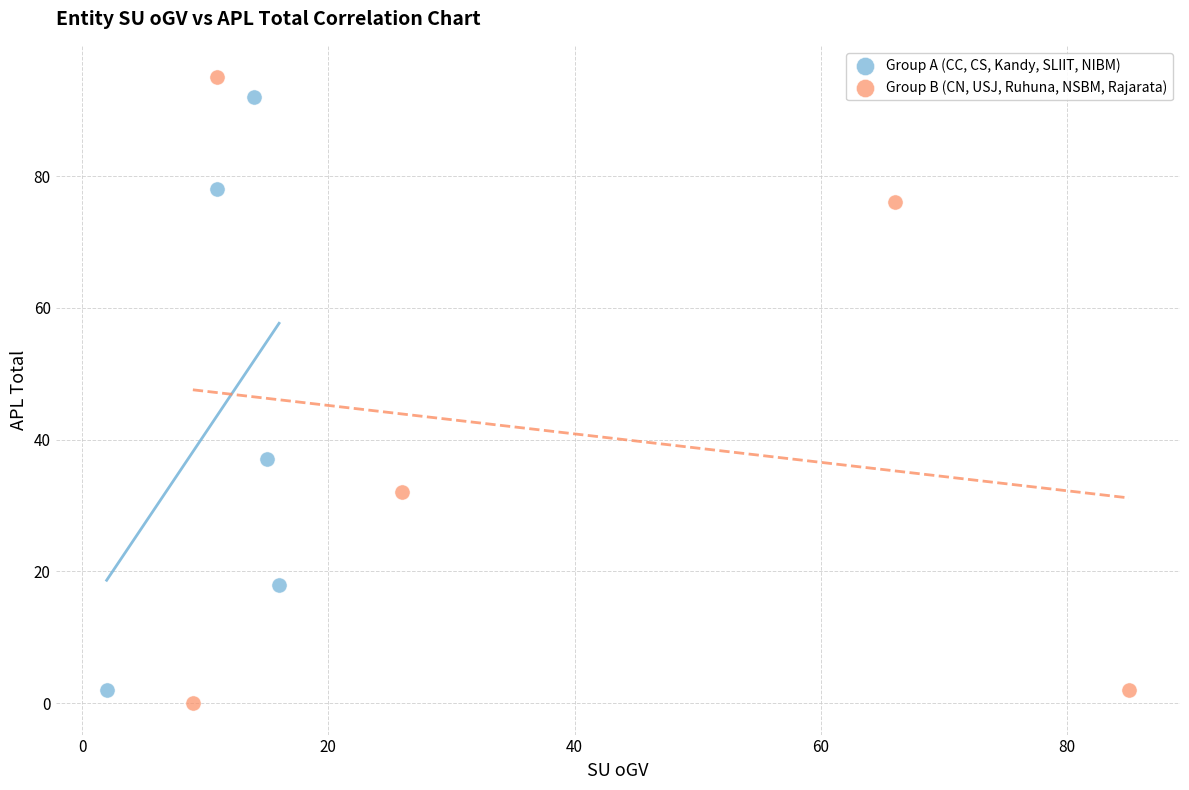

Which series has the largest Y range (max minus min)?

Group B (CN, USJ, Ruhuna, NSBM, Rajarata)